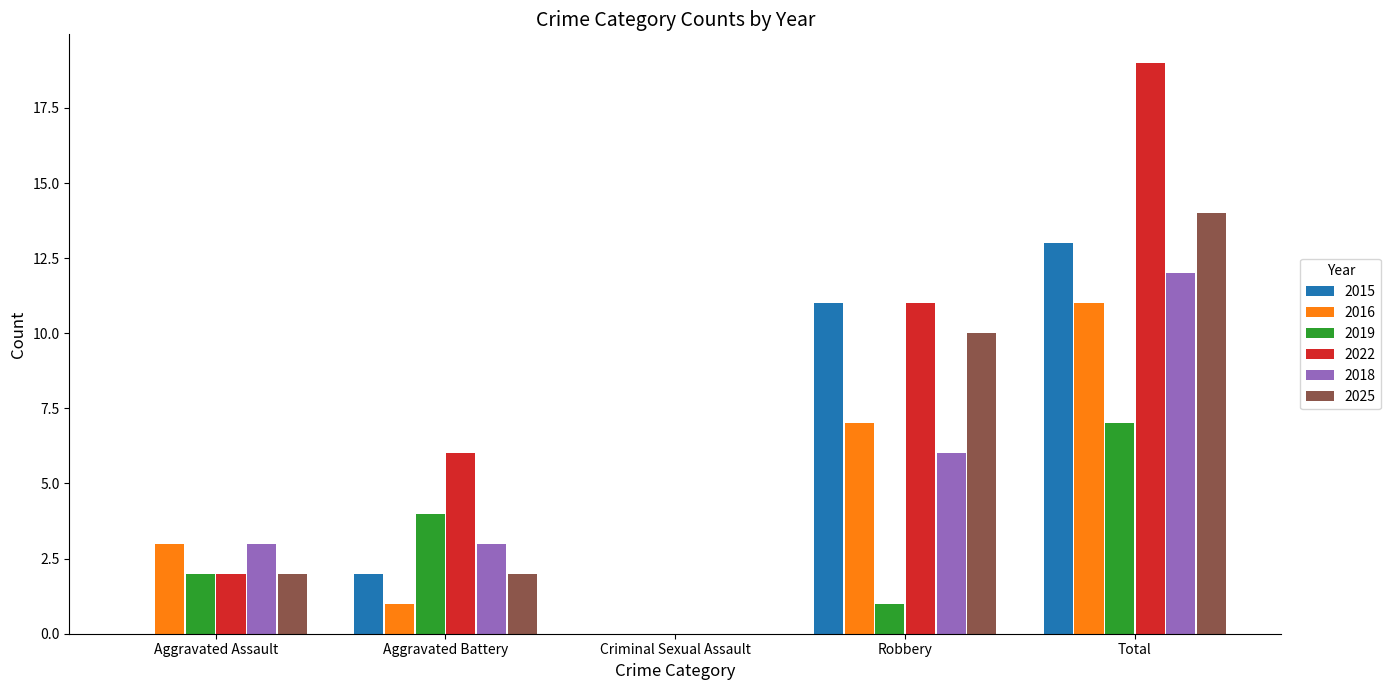

What is the sum of the 2016 values at Total and Criminal Sexual Assault?

11